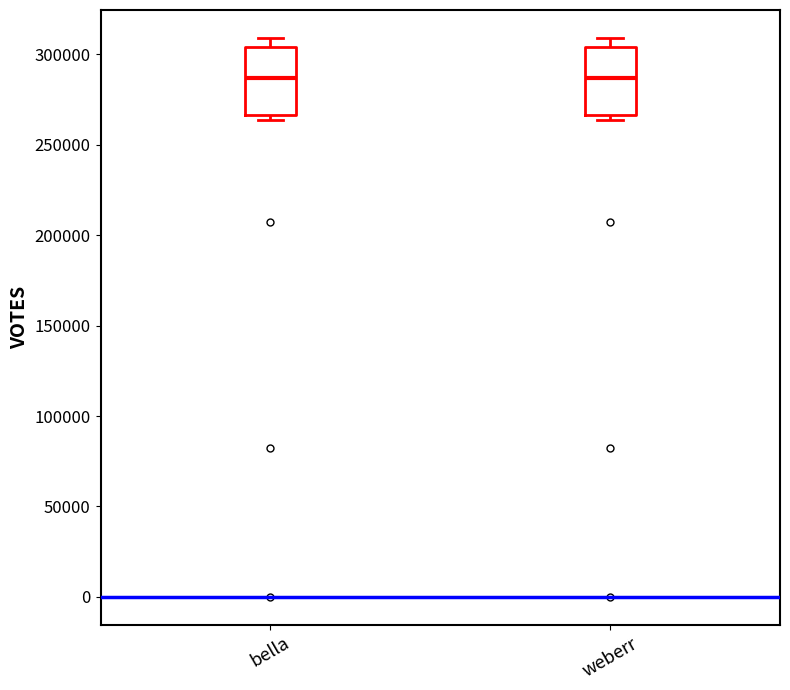

Reading left to right, transcribe this box plot: for each box, give where its median line is, the range the box spans, and where its two whiskers end, as read against the y-axis. The values are not printed on the chart, so give them approximately, as read against the axis.

bella: median 285000, box 265000 to 305000, whiskers 265000 (just below the box's lower edge) to 310000
weberr: median 285000, box 265000 to 305000, whiskers 265000 (just below the box's lower edge) to 310000